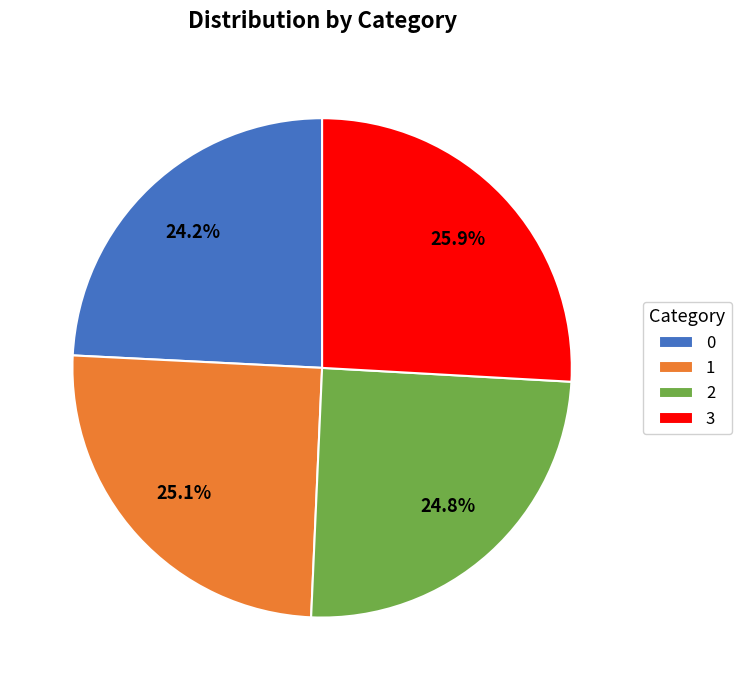

Is it true that 0 is 38% of the pie?

False